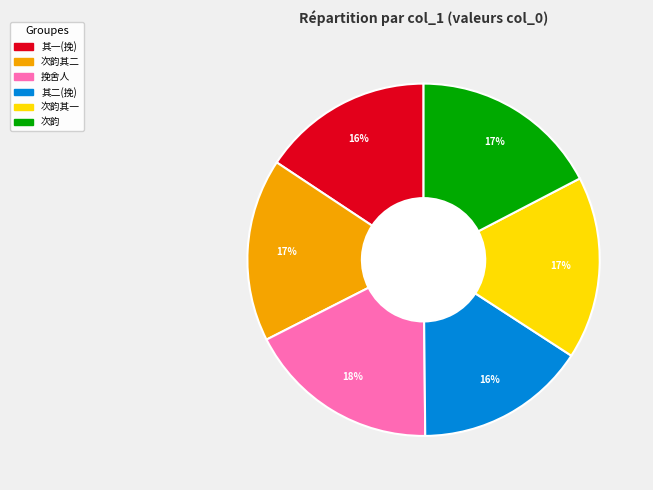

To the nearest percent, what is the average slice percentage?

17%